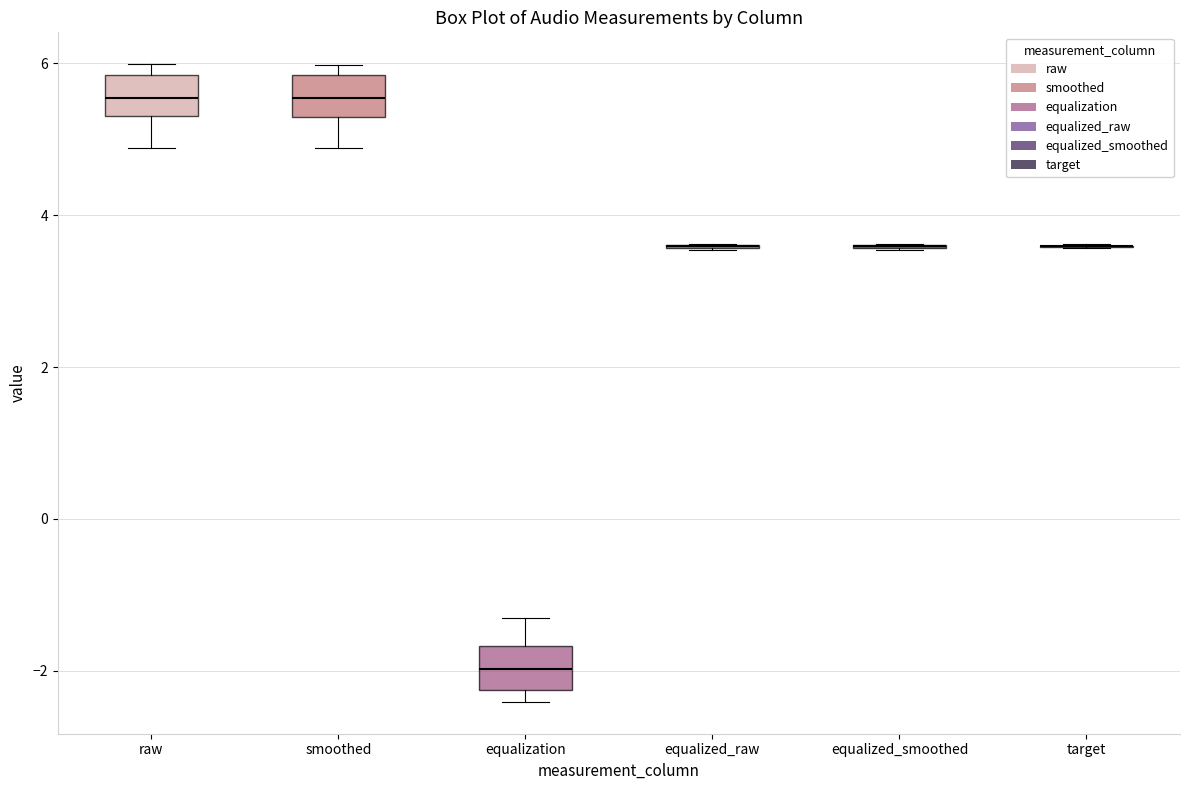

Reading left to right, transcribe this box plot: for each box, give where its median line is, the range the box spans, and where its two whiskers end, as read against the y-axis. The values are not printed on the chart, so give them approximately, as read against the axis.

raw: median 5.6, box 5.4 to 5.8, whiskers 4.8 to 6.0
smoothed: median 5.6, box 5.4 to 5.8, whiskers 4.8 to 6.0
equalization: median -2.0, box -2.2 to -1.6, whiskers -2.4 to -1.2
equalized_raw: box collapsed to a line at 3.6, whiskers 3.6 to 3.6
equalized_smoothed: box collapsed to a line at 3.6, whiskers 3.6 to 3.6
target: box collapsed to a line at 3.6, whiskers 3.6 to 3.6